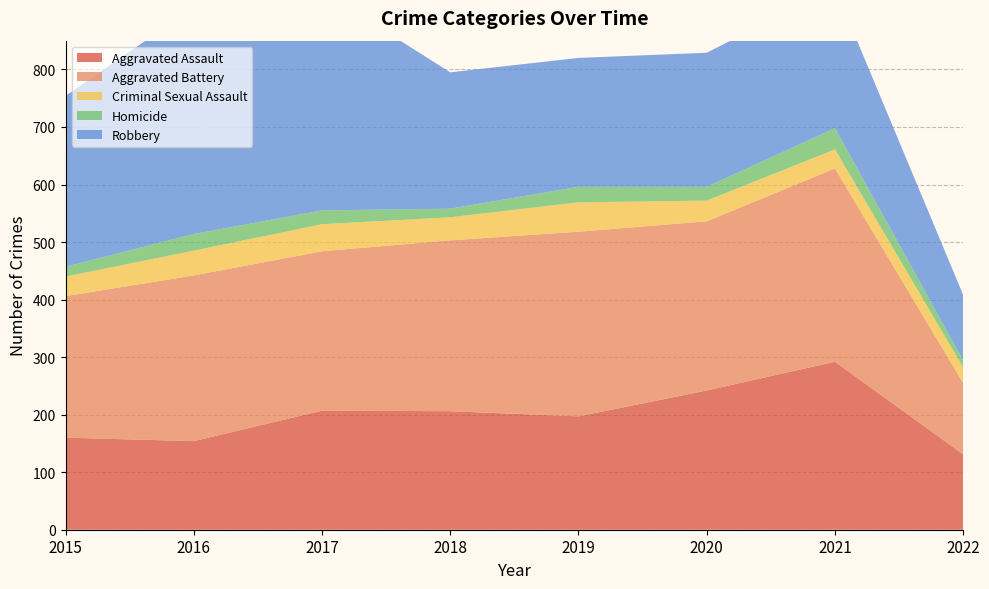

Reading left to right, list all the values displayed in this chart.

Aggravated Assault: 2015=160	2016=154	2017=207	2018=206	2019=197	2020=242	2021=292	2022=131
Aggravated Battery: 2015=246	2016=288	2017=277	2018=297	2019=321	2020=294	2021=336	2022=124
Criminal Sexual Assault: 2015=34	2016=43	2017=47	2018=40	2019=51	2020=36	2021=33	2022=27
Homicide: 2015=17	2016=29	2017=24	2018=15	2019=27	2020=24	2021=37	2022=12
Robbery: 2015=297	2016=394	2017=381	2018=237	2019=224	2020=233	2021=244	2022=114